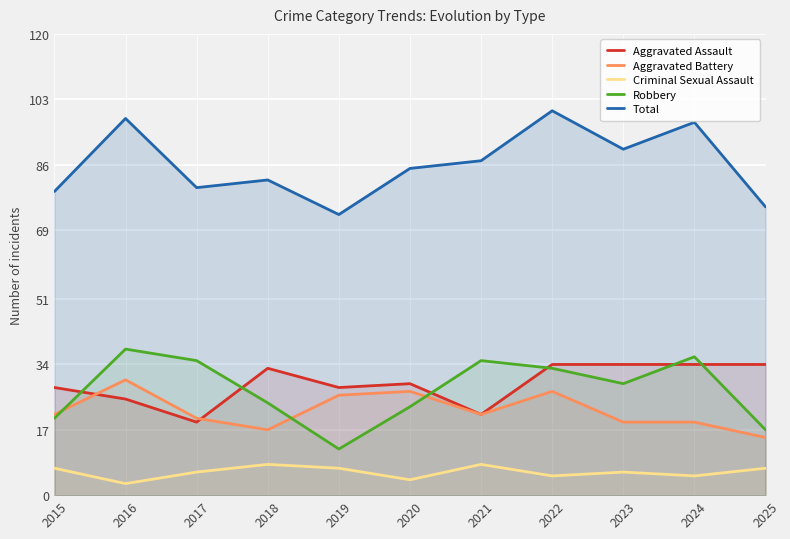

True or false: Total has more than 2 interior local peaks.

True